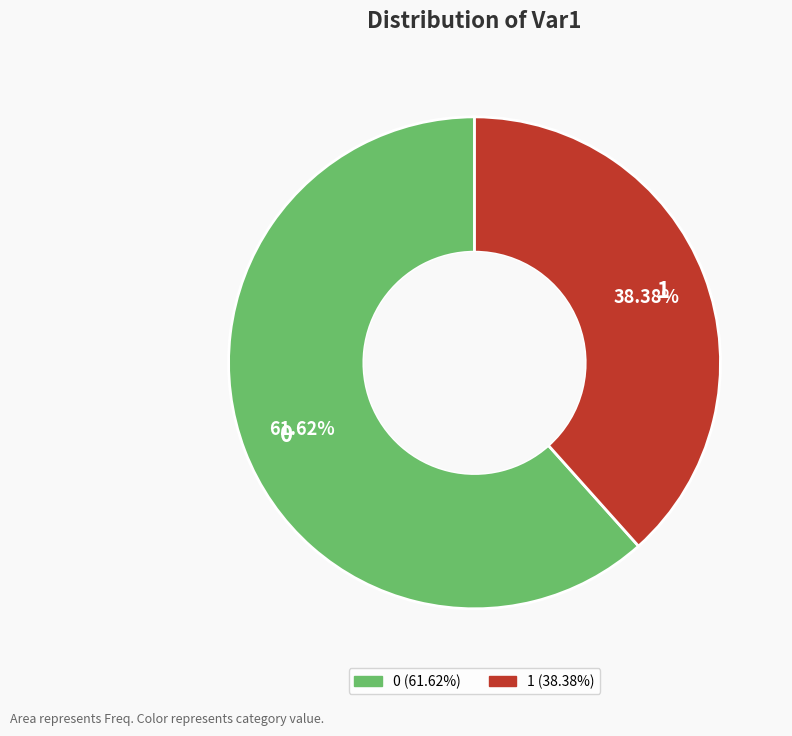

What is the ratio of the value at 1 to the value at 0?

0.6